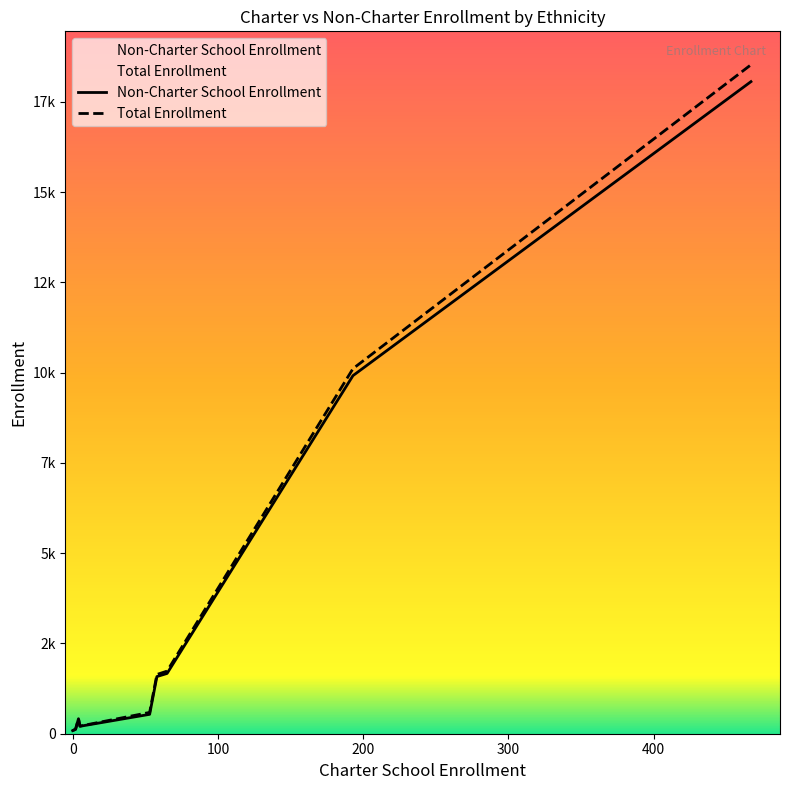

Is it true that Total Enrollment equals 4532 at Hispanic or Latino?

False